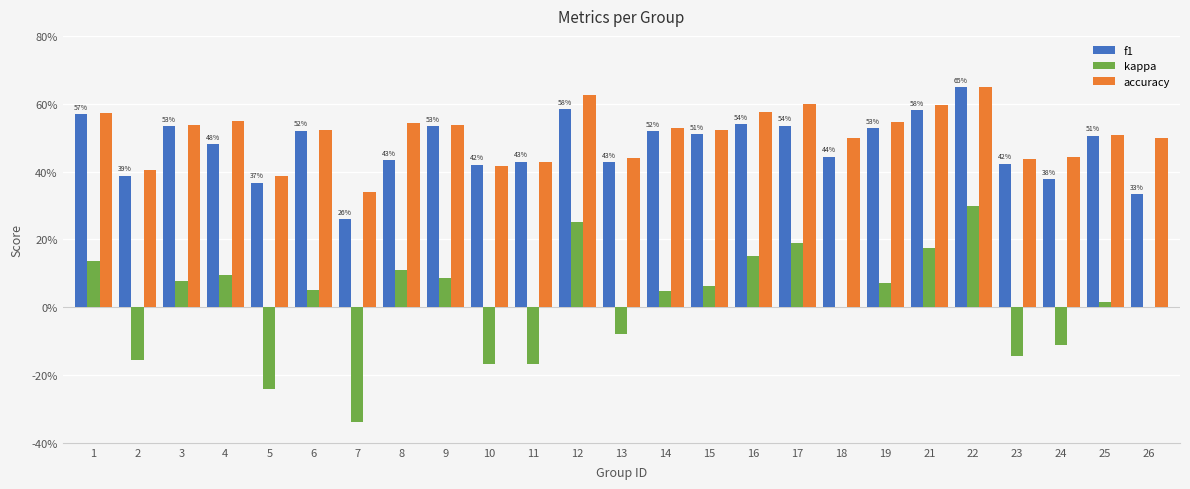

What are all the series names shown in the legend?

f1, kappa, accuracy